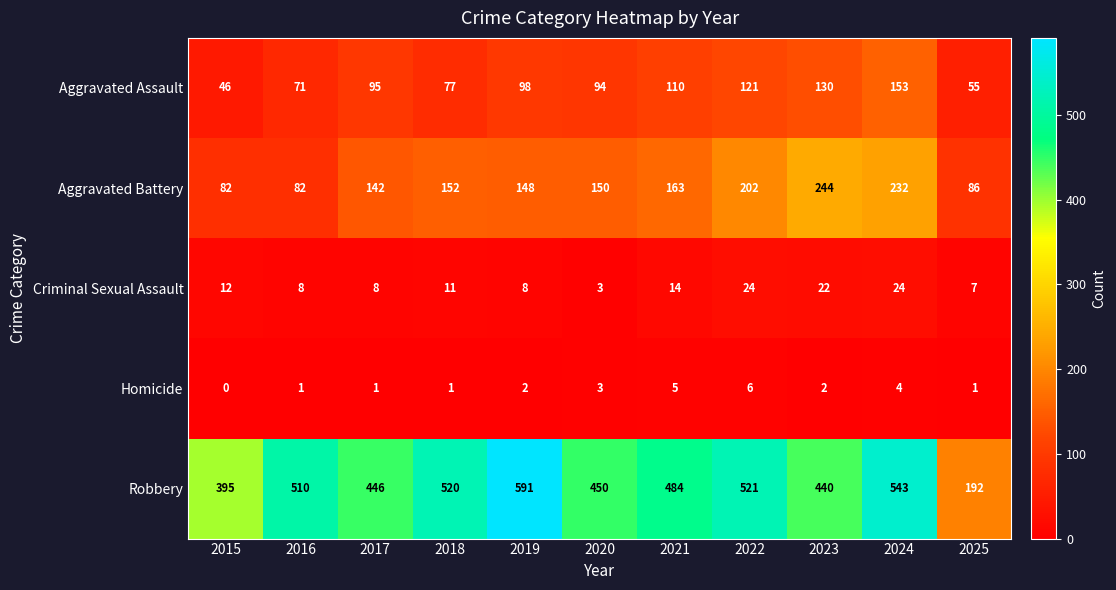

At which label does Robbery first exceed 484?

2016